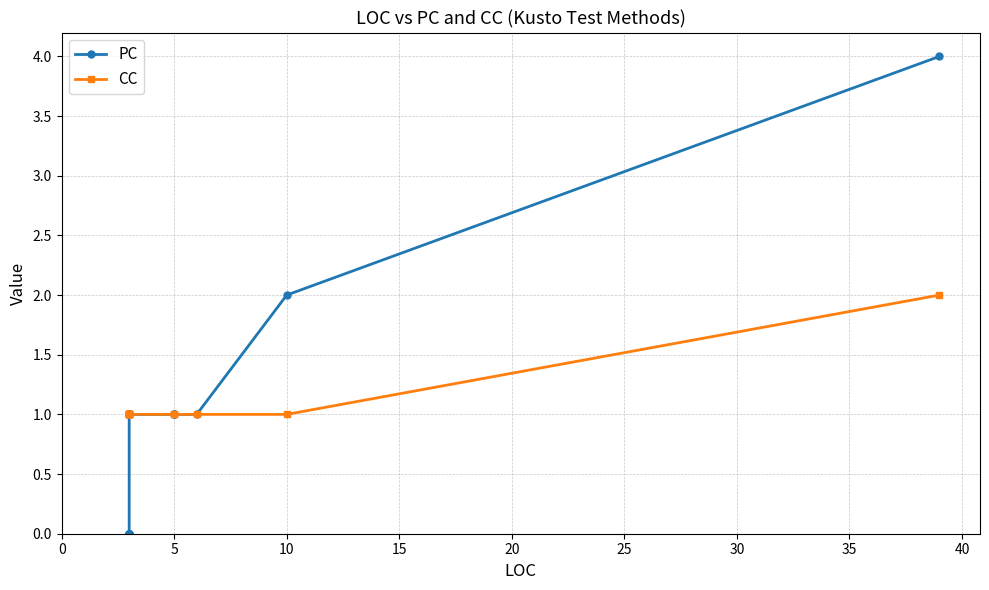

True or false: PC and CC cross at least once.

False